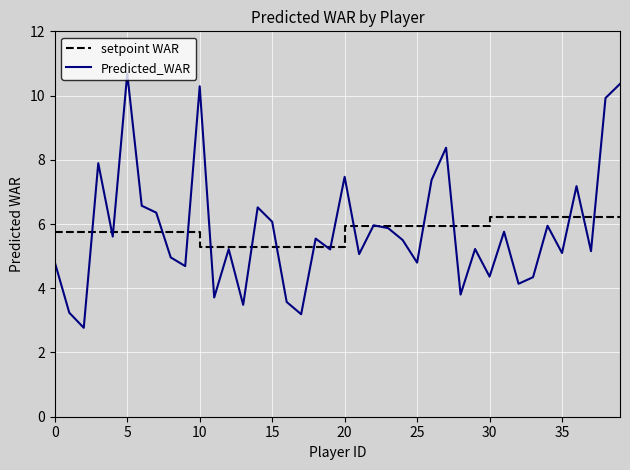

What is the sum of all Predicted_WAR values?

232.1